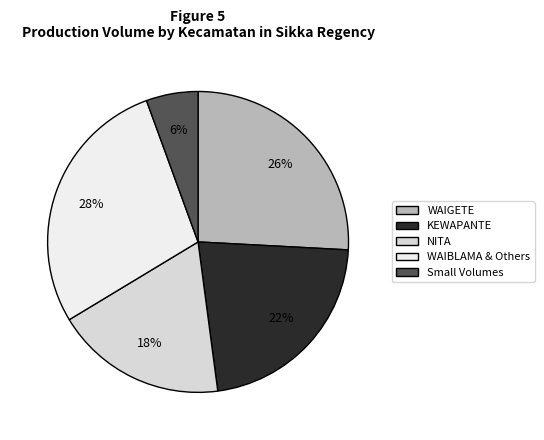

Count the number of slices in the pie.

5